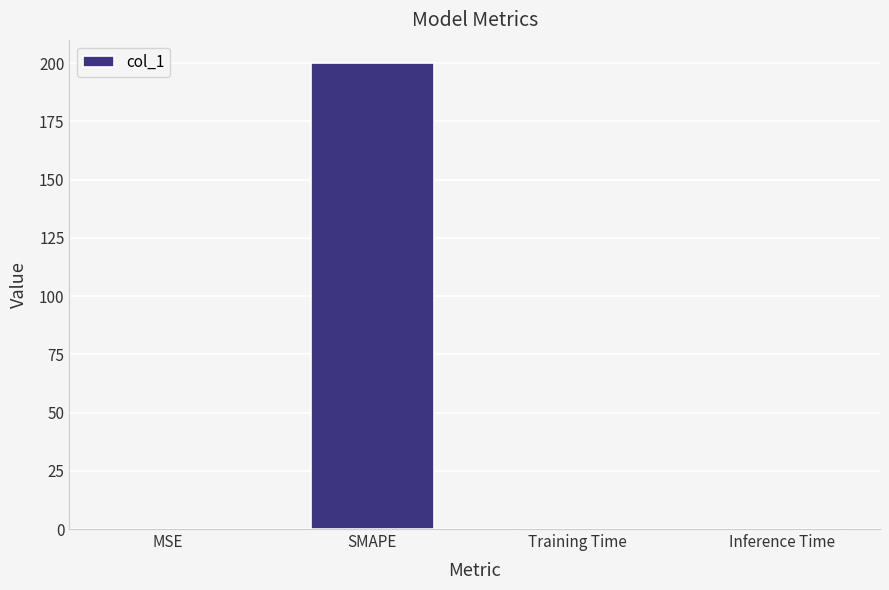

The value at Training Time is 0.0. True or false?

True